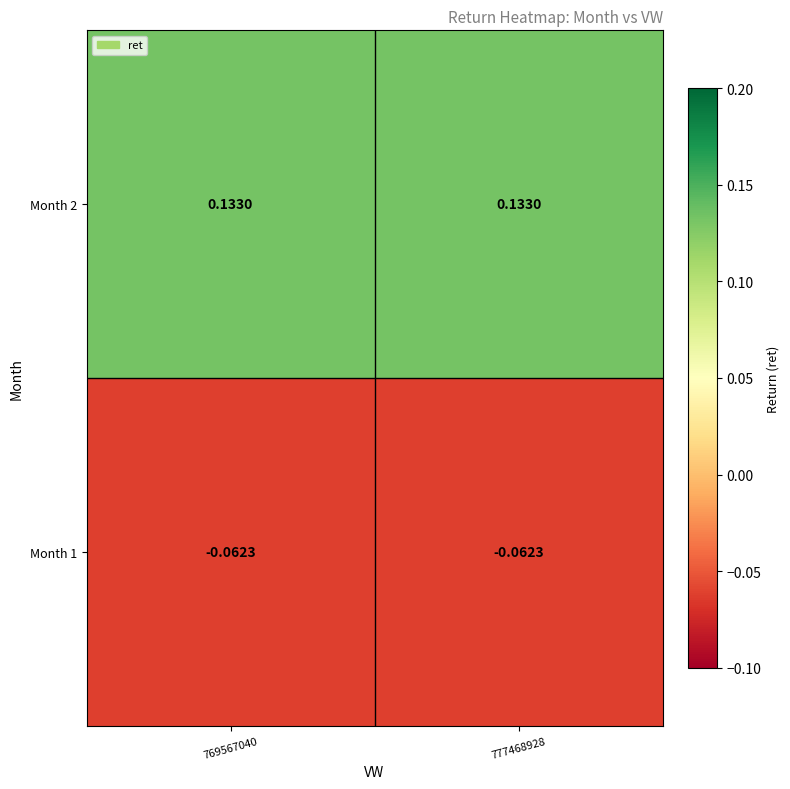

Rank the series at 769567040 from lowest to highest value.

Month 1, Month 2